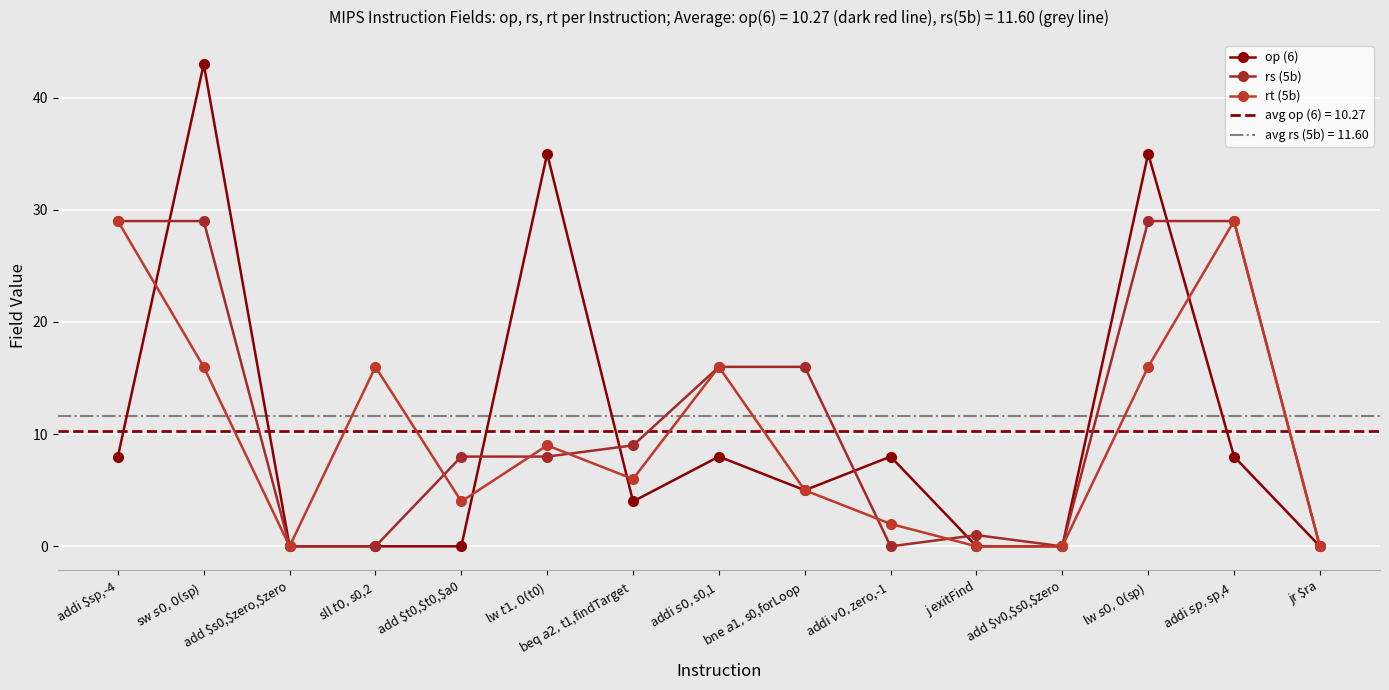

In op (6), how many points are higher than both neighbors (excluding endpoints)?

5